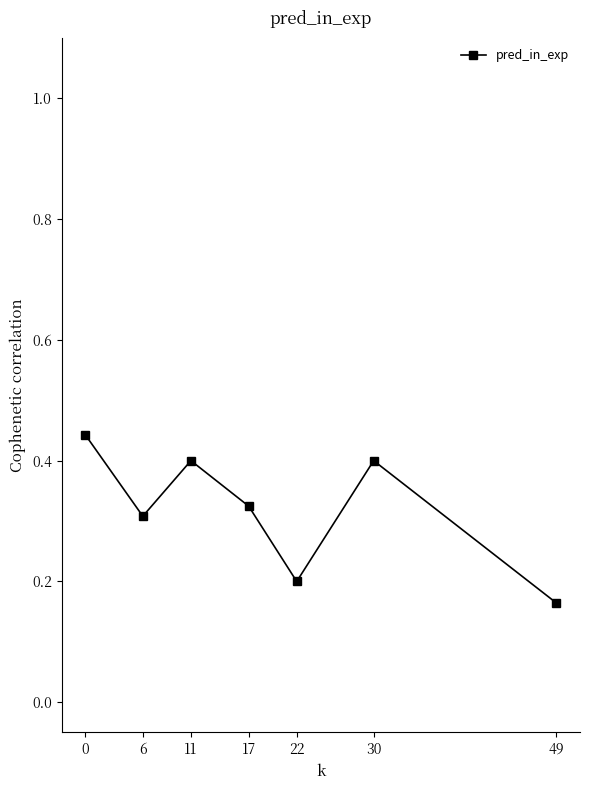

Is it true that the value at 17 is 0.3?

True